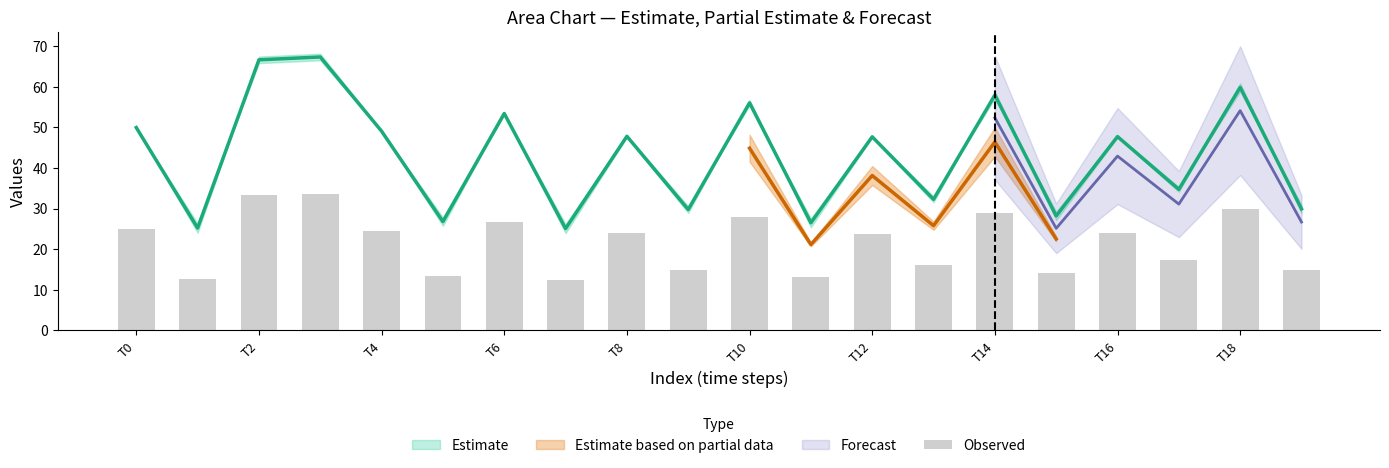

Are the bars horizontal?

No